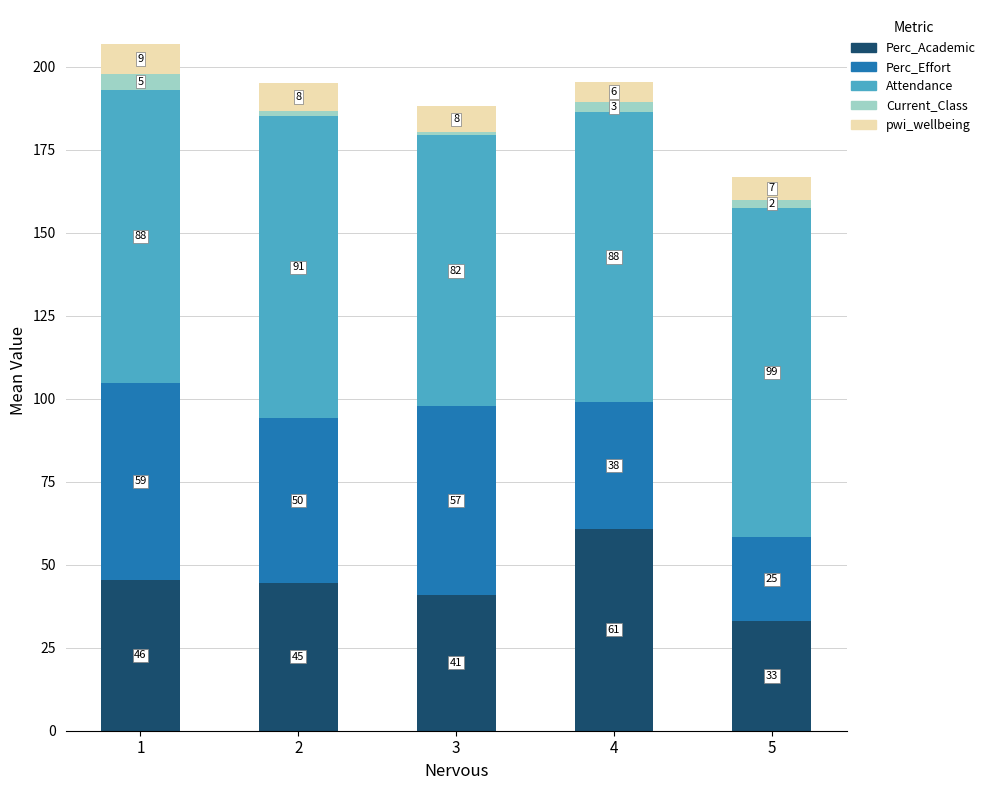

How many pwi_wellbeing values are between 7 and 8?

2